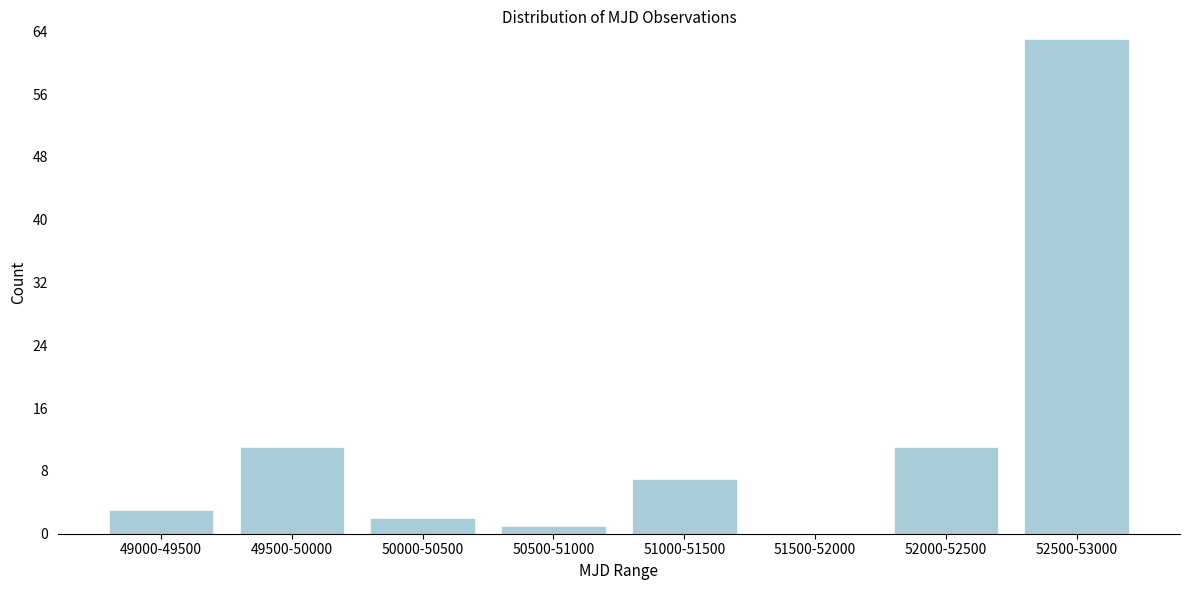

Reading left to right, what are all the values shown in this chart?

49000-49500=3	49500-50000=11	50000-50500=2	50500-51000=1	51000-51500=7	51500-52000=0	52000-52500=11	52500-53000=63